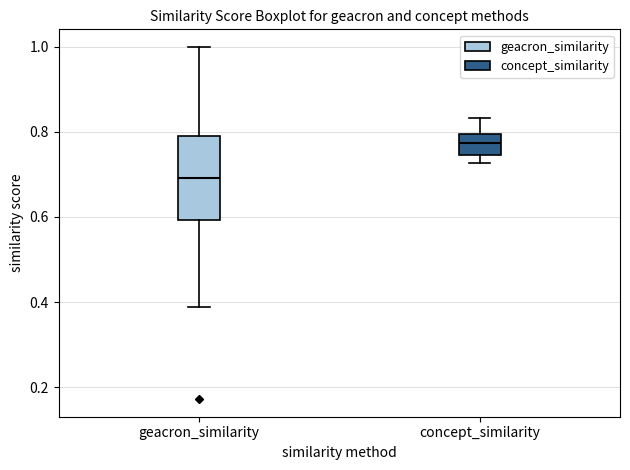

Which box is the tallest, from its lower edge to its upper edge?

geacron_similarity